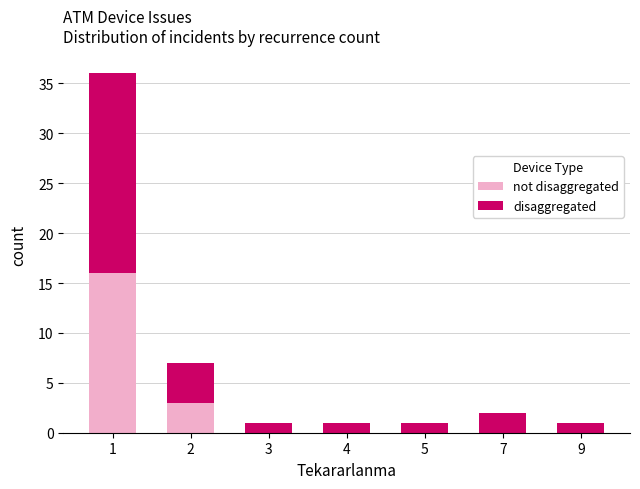

What are all the series names shown in the legend?

not disaggregated, disaggregated